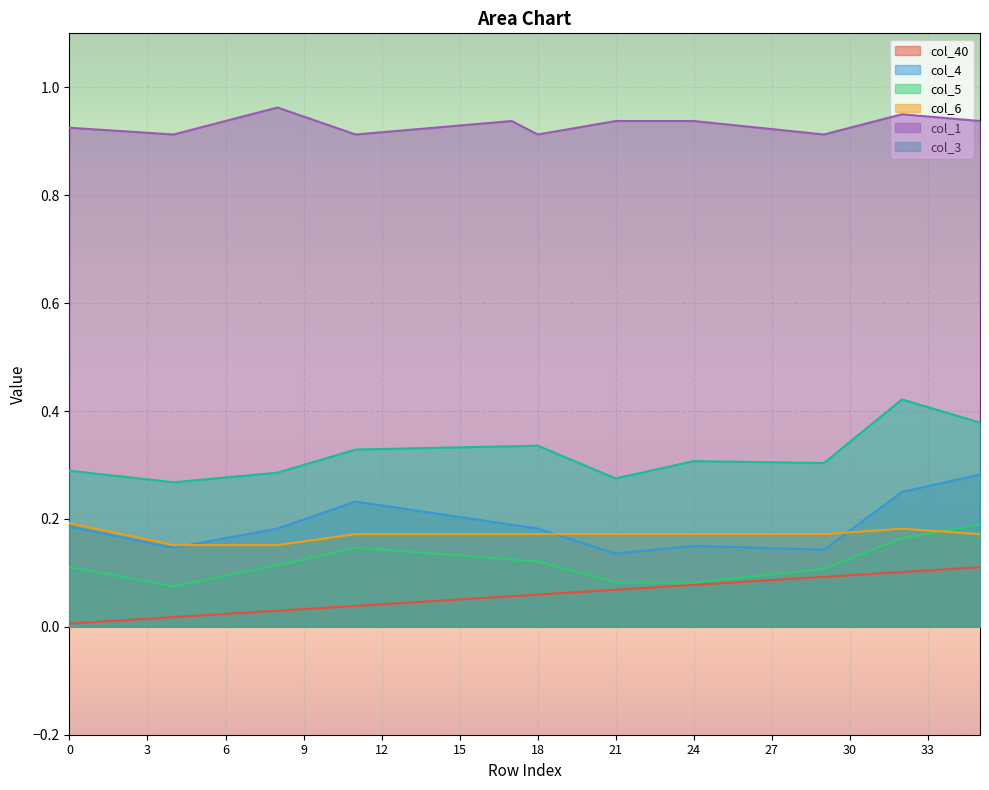

What is the value of the col_4 point at the 31st from the left?

0.2